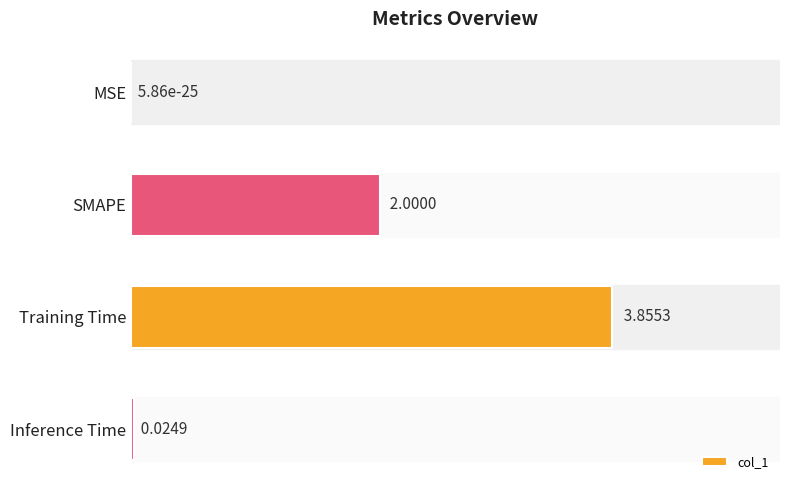

What is the average value?

1.5